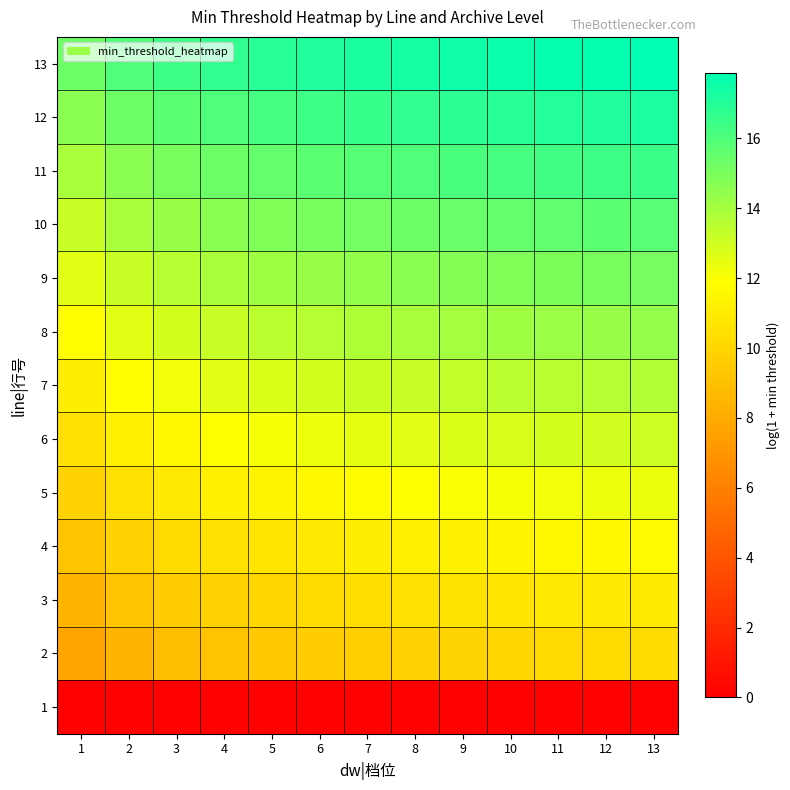

Reading left to right, extract all data points from this chart.

1: 1=0.0	2=0.0	3=0.0	4=0.0	5=0.0	6=0.0	7=0.0	8=0.0	9=0.0	10=0.0	11=0.0	12=0.0	13=0.0
2: 1=7.7	2=8.4	3=8.8	4=9.1	5=9.4	6=9.5	7=9.7	8=9.8	9=9.9	10=10.0	11=10.1	12=10.2	13=10.3
3: 1=8.4	2=9.1	3=9.5	4=9.8	5=10.0	6=10.2	7=10.4	8=10.5	9=10.6	10=10.7	11=10.8	12=10.9	13=11.0
4: 1=9.1	2=9.8	3=10.2	4=10.5	5=10.7	6=10.9	7=11.1	8=11.2	9=11.3	10=11.4	11=11.5	12=11.6	13=11.7
5: 1=9.8	2=10.5	3=10.9	4=11.2	5=11.4	6=11.6	7=11.8	8=11.9	9=12.0	10=12.1	11=12.2	12=12.3	13=12.4
6: 1=10.5	2=11.2	3=11.6	4=11.9	5=12.1	6=12.3	7=12.5	8=12.6	9=12.7	10=12.8	11=12.9	12=13.0	13=13.1
7: 1=11.1	2=11.8	3=12.2	4=12.5	5=12.8	6=12.9	7=13.1	8=13.2	9=13.3	10=13.4	11=13.5	12=13.6	13=13.7
8: 1=11.8	2=12.5	3=12.9	4=13.2	5=13.4	6=13.6	7=13.8	8=13.9	9=14.0	10=14.1	11=14.2	12=14.3	13=14.4
9: 1=12.5	2=13.2	3=13.6	4=13.9	5=14.1	6=14.3	7=14.5	8=14.6	9=14.7	10=14.8	11=14.9	12=15.0	13=15.1
10: 1=13.2	2=13.9	3=14.3	4=14.6	5=14.8	6=15.0	7=15.2	8=15.3	9=15.4	10=15.5	11=15.6	12=15.7	13=15.8
11: 1=13.9	2=14.6	3=15.0	4=15.3	5=15.5	6=15.7	7=15.9	8=16.0	9=16.1	10=16.2	11=16.3	12=16.4	13=16.5
12: 1=14.6	2=15.3	3=15.7	4=16.0	5=16.2	6=16.4	7=16.6	8=16.7	9=16.8	10=16.9	11=17.0	12=17.1	13=17.2
13: 1=15.3	2=16.0	3=16.4	4=16.7	5=16.9	6=17.1	7=17.2	8=17.4	9=17.5	10=17.6	11=17.7	12=17.8	13=17.9